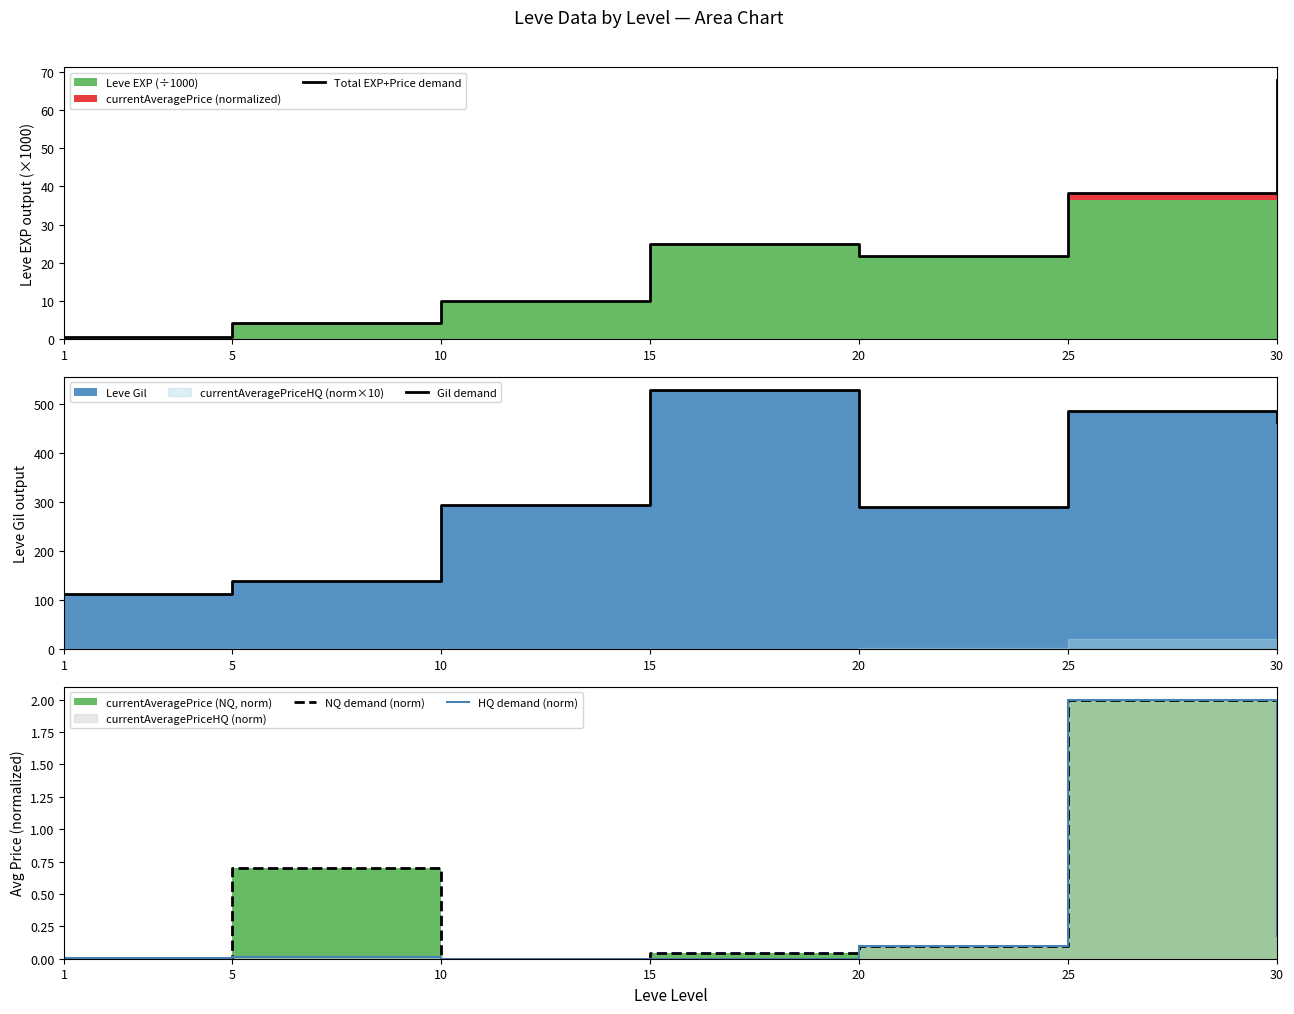

What is the value of the Gil demand point at the 6th from the left?

485.0